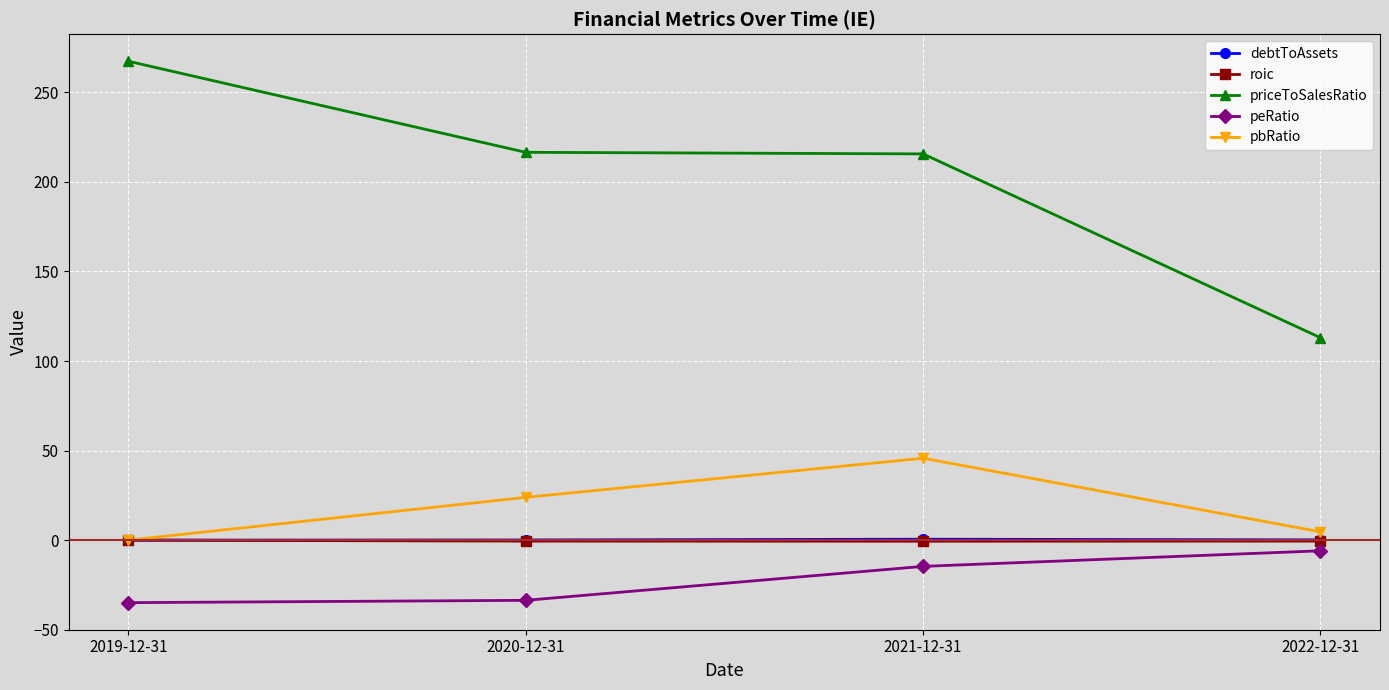

What is the maximum value shown in the chart?

267.4